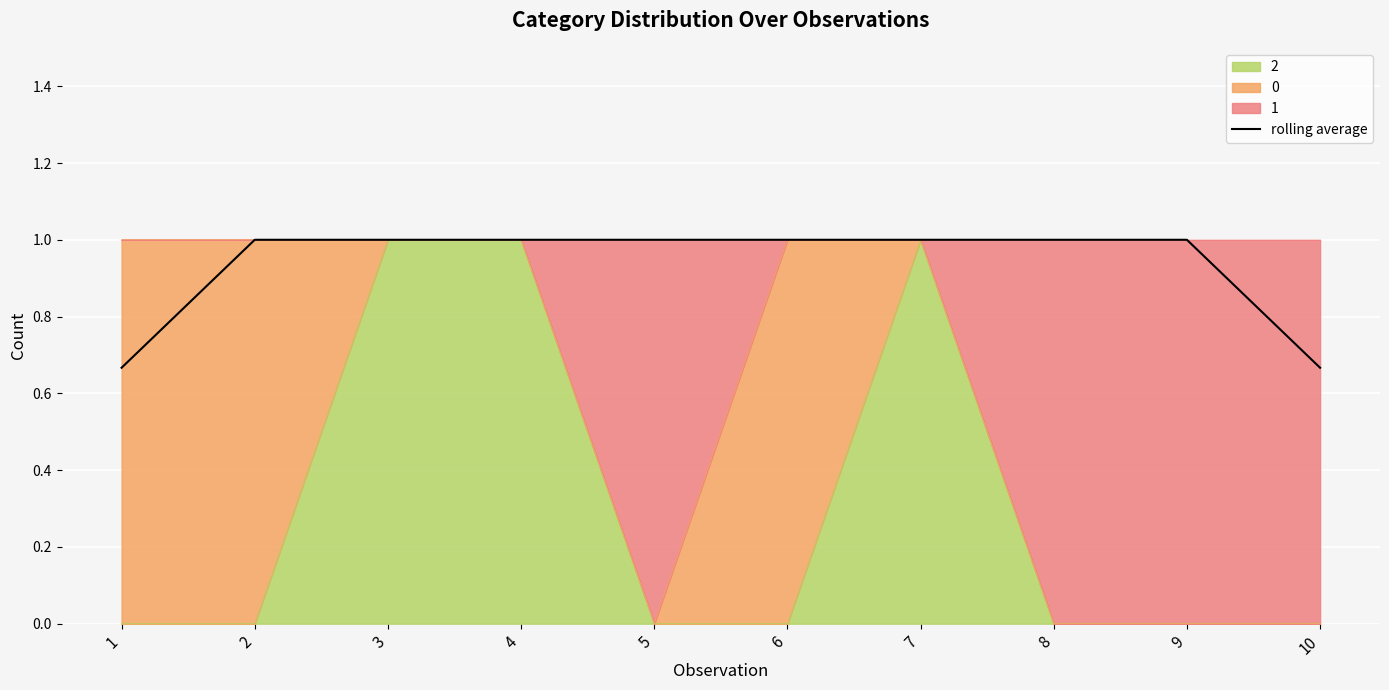

True or false: the data shows 1.0 at 4.

True